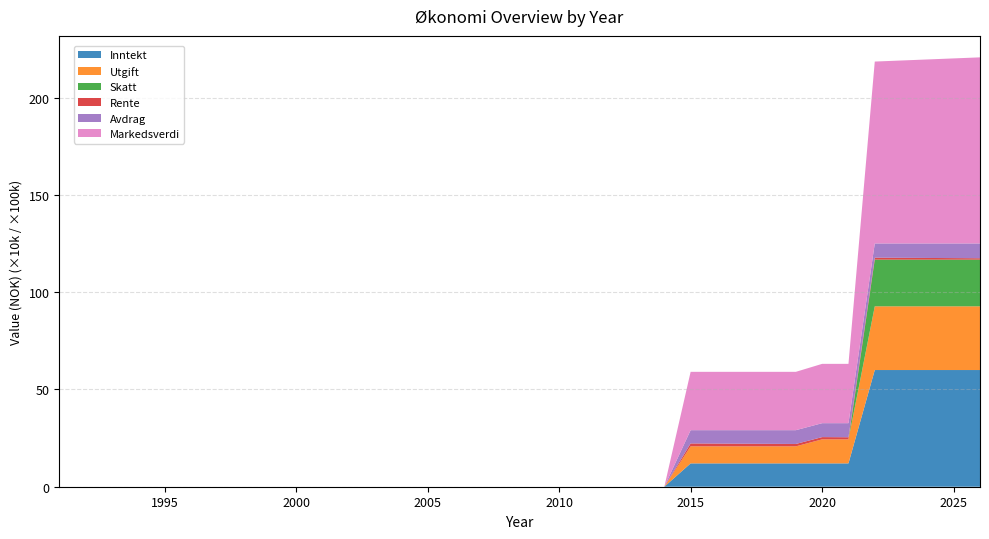

Reading left to right, list all the values displayed in this chart.

Inntekt: 1991=0	1992=0	1993=0	1994=0	1995=0	1996=0	1997=0	1998=0	1999=0	2000=0	2001=0	2002=0	2003=0	2004=0	2005=0	2006=0	2007=0	2008=0	2009=0	2010=0	2011=0	2012=0	2013=0	2014=0	2015=120000	2016=120000	2017=120000	2018=120000	2019=120000	2020=120000	2021=120000	2022=600000	2023=600000	2024=600000	2025=600000	2026=600000
Utgift: 1991=0	1992=0	1993=0	1994=0	1995=0	1996=0	1997=0	1998=0	1999=0	2000=0	2001=0	2002=0	2003=0	2004=0	2005=0	2006=0	2007=0	2008=0	2009=0	2010=0	2011=0	2012=0	2013=0	2014=0	2015=87600	2016=87600	2017=87600	2018=87600	2019=87600	2020=123600	2021=123600	2022=327600	2023=327600	2024=327600	2025=327600	2026=327600
Skatt: 1991=0	1992=0	1993=0	1994=0	1995=0	1996=0	1997=0	1998=0	1999=0	2000=0	2001=0	2002=0	2003=0	2004=0	2005=0	2006=0	2007=0	2008=0	2009=0	2010=0	2011=0	2012=0	2013=0	2014=0	2015=0	2016=0	2017=0	2018=0	2019=0	2020=0	2021=0	2022=240000	2023=240000	2024=240000	2025=240000	2026=240000
Rente: 1991=0	1992=0	1993=0	1994=0	1995=0	1996=0	1997=0	1998=0	1999=0	2000=0	2001=0	2002=0	2003=0	2004=0	2005=0	2006=0	2007=0	2008=0	2009=0	2010=0	2011=0	2012=0	2013=0	2014=0	2015=15000	2016=14319	2017=13631	2018=12936	2019=12234	2020=11525	2021=10809	2022=10086	2023=9356	2024=8618	2025=7873	2026=7120
Avdrag: 1991=0	1992=0	1993=0	1994=0	1995=0	1996=0	1997=0	1998=0	1999=0	2000=0	2001=0	2002=0	2003=0	2004=0	2005=0	2006=0	2007=0	2008=0	2009=0	2010=0	2011=0	2012=0	2013=0	2014=0	2015=68123	2016=68804	2017=69492	2018=70187	2019=70889	2020=71598	2021=72314	2022=73037	2023=73767	2024=74505	2025=75250	2026=76003
Markedsverdi: 1991=0	1992=0	1993=0	1994=0	1995=0	1996=0	1997=0	1998=0	1999=0	2000=0	2001=0	2002=0	2003=0	2004=0	2005=0	2006=0	2007=0	2008=0	2009=0	2010=0	2011=0	2012=0	2013=0	2014=0	2015=3000000	2016=3000000	2017=3000000	2018=3000000	2019=3000000	2020=3050000	2021=3050000	2022=9353000	2023=9407000	2024=9461000	2025=9515000	2026=9569000